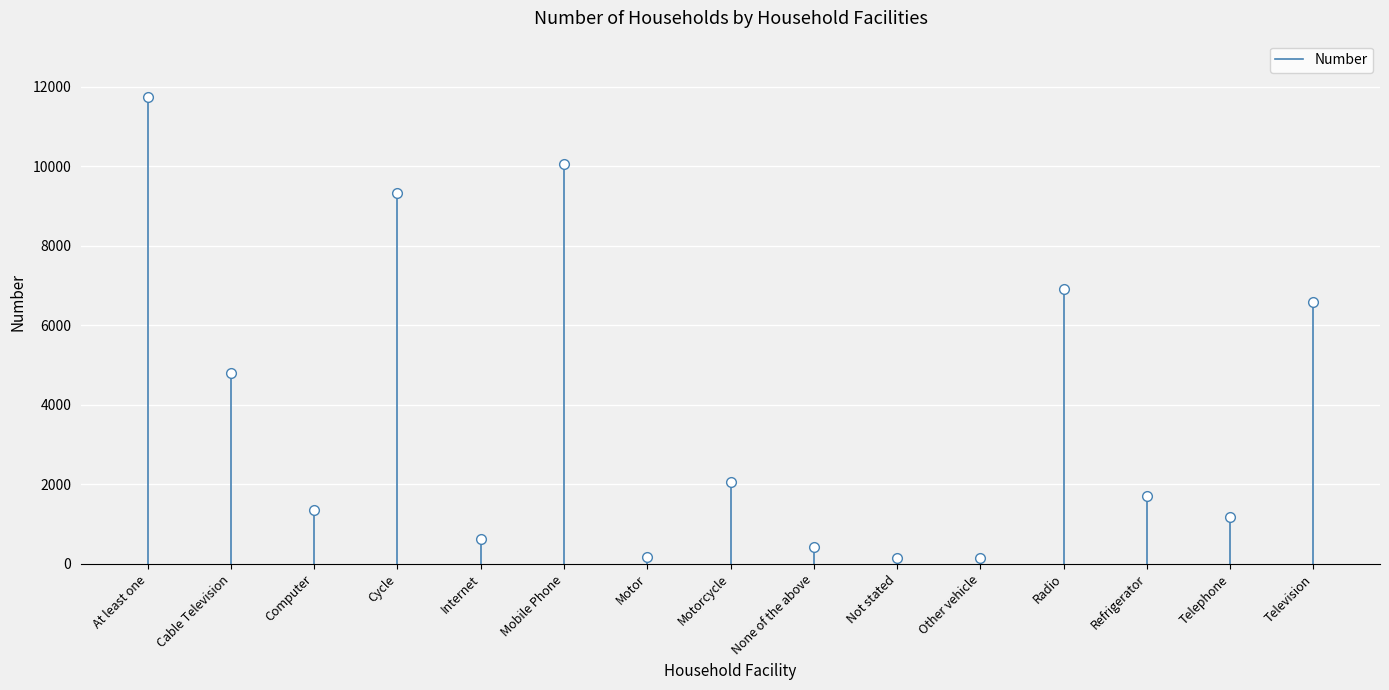

What is the maximum value shown in the chart?

11750